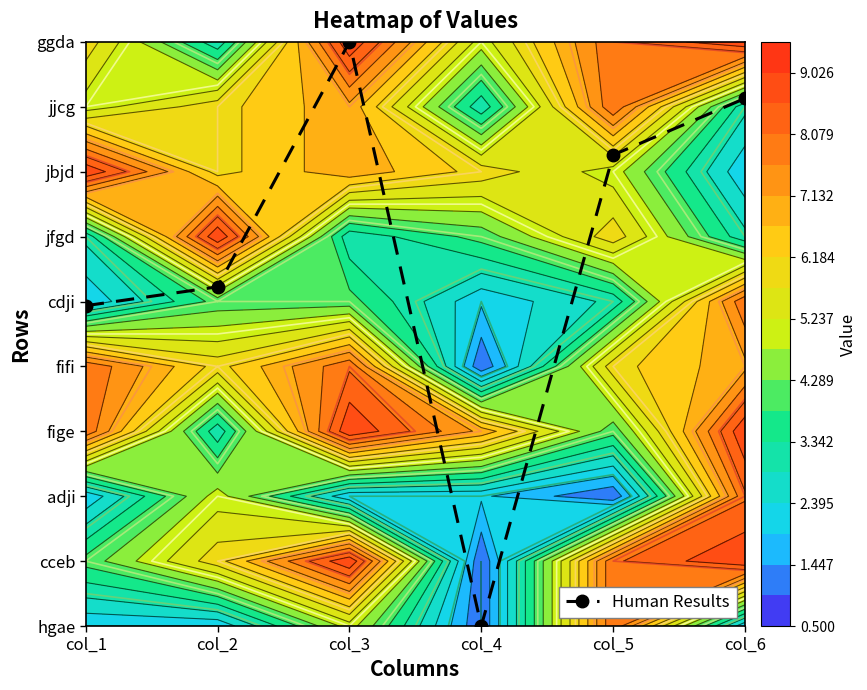

What is the difference between the values at col_5 and col_1?

2.3